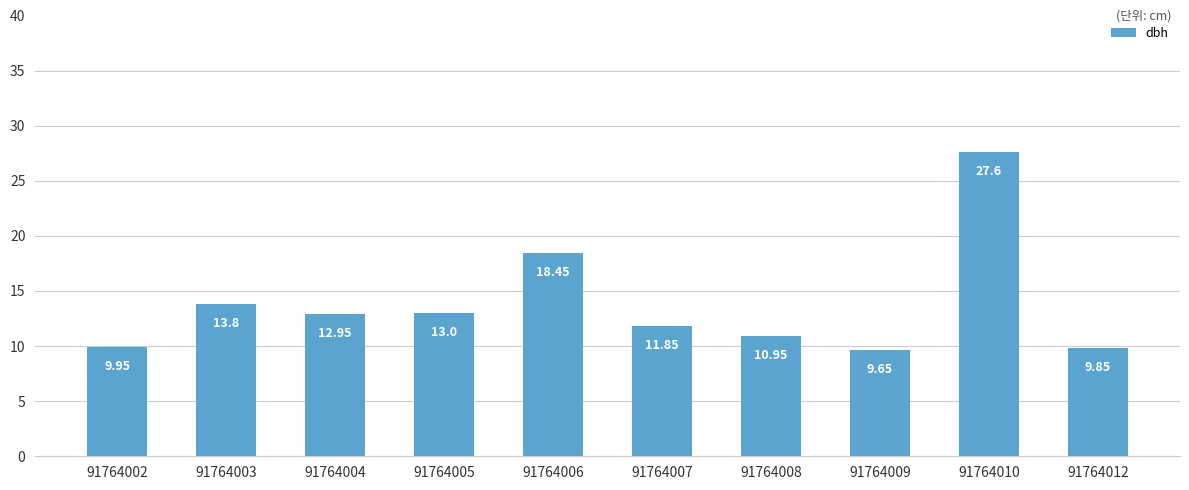

What is the sum of all values?

138.1